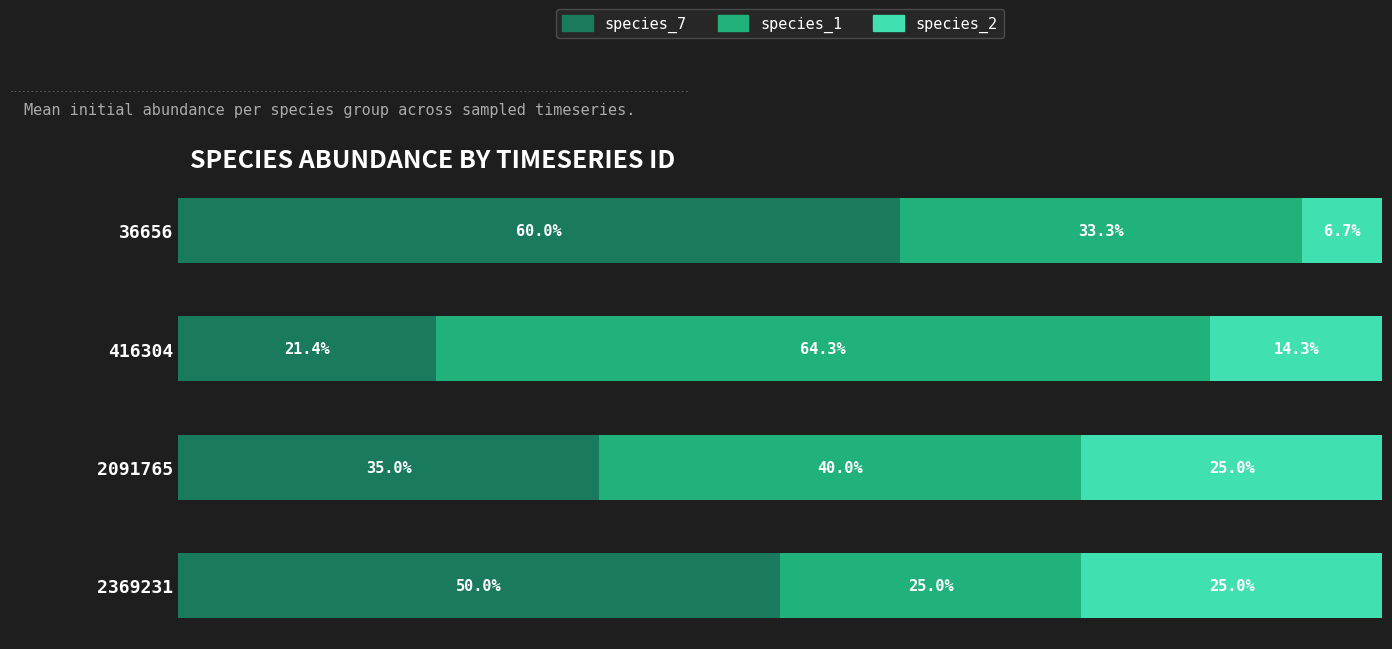

Rank the categories by species_7 value from lowest to highest.

416304, 2091765, 2369231, 36656